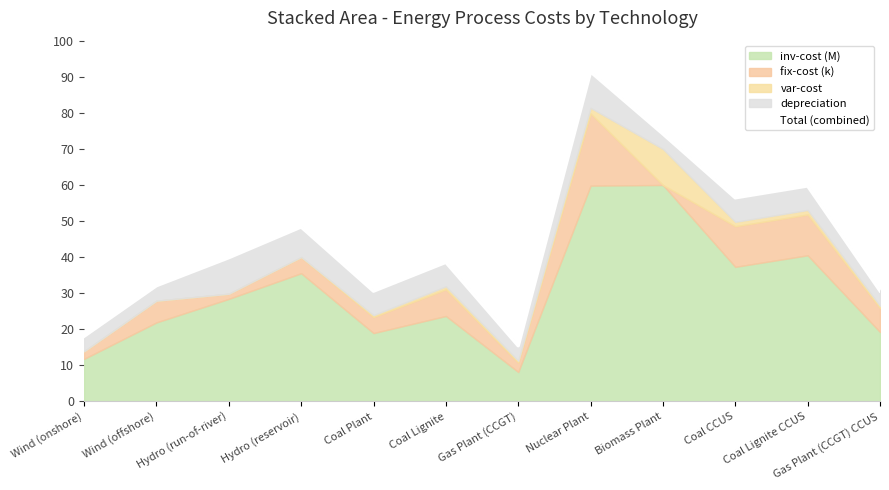

What is the average value?

44.6